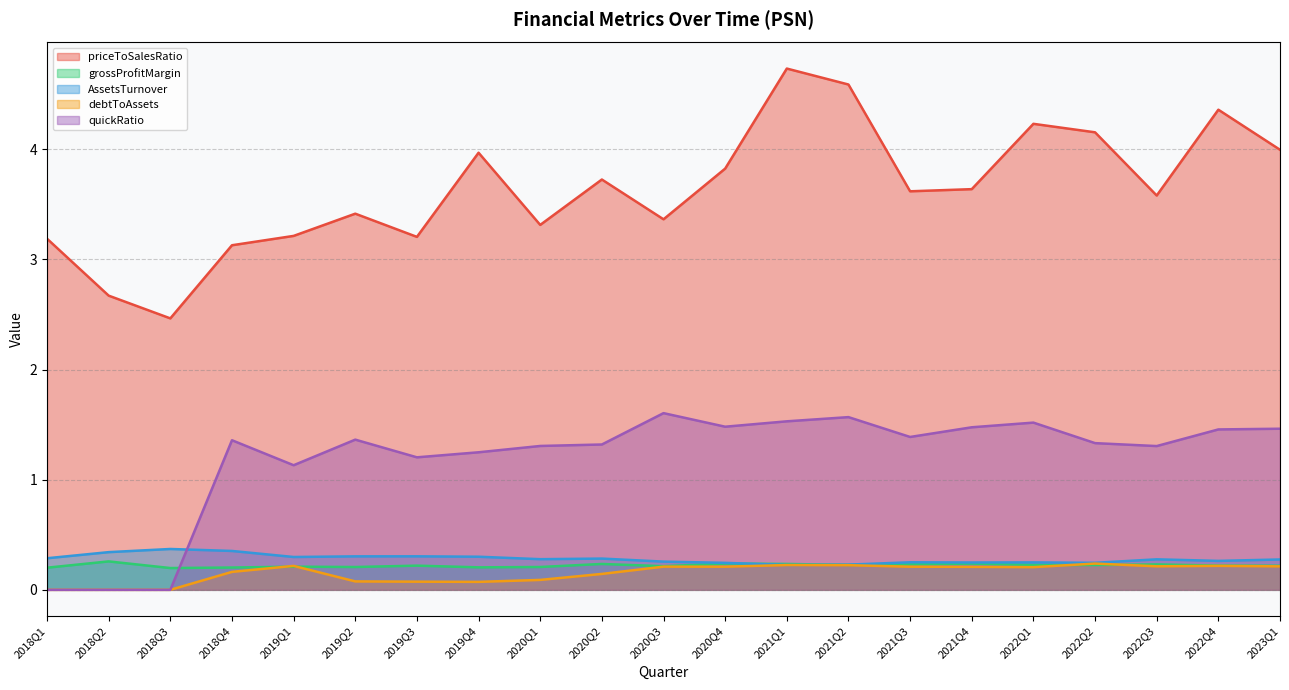

What is the label of the 3rd point from the right?

2022Q3